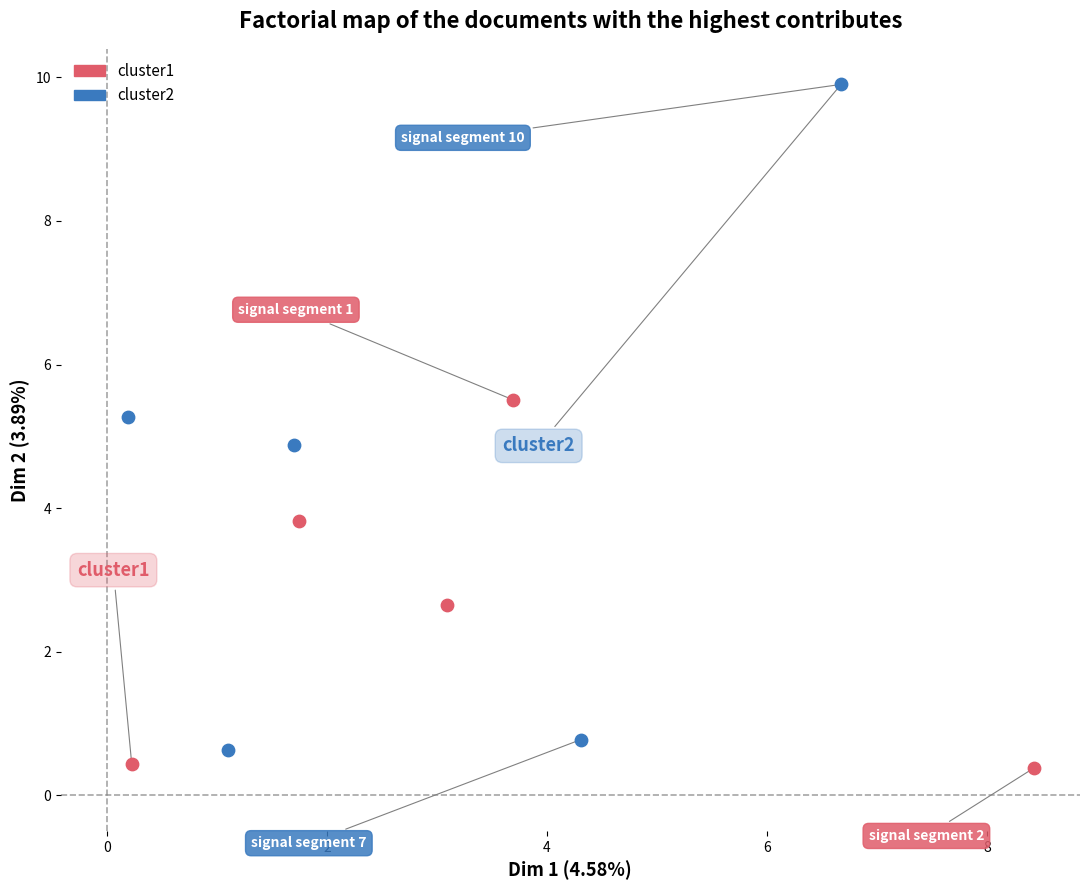

Which series contains the highest Y value?

cluster2